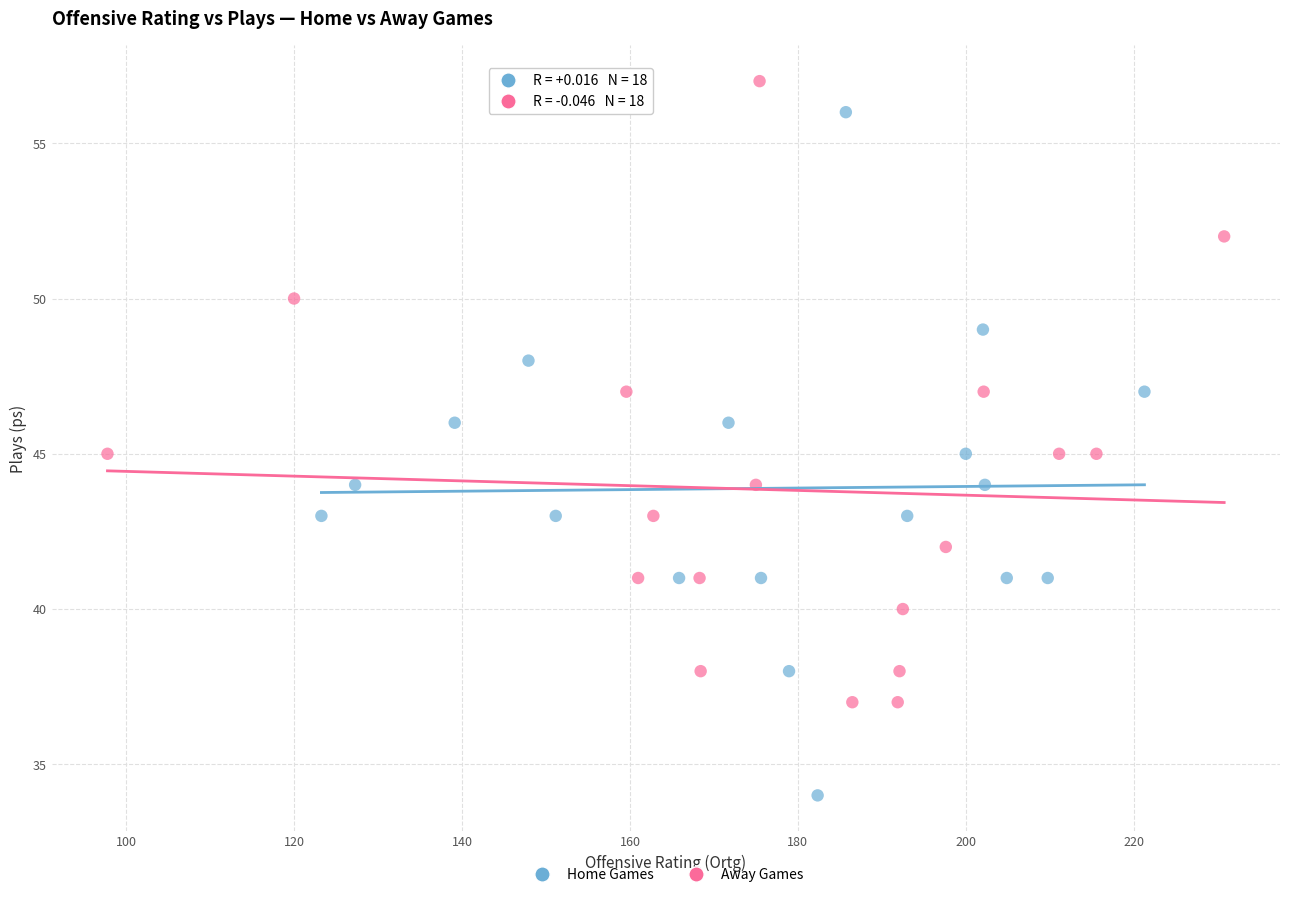

Which series contains the highest Y value?

Away Games